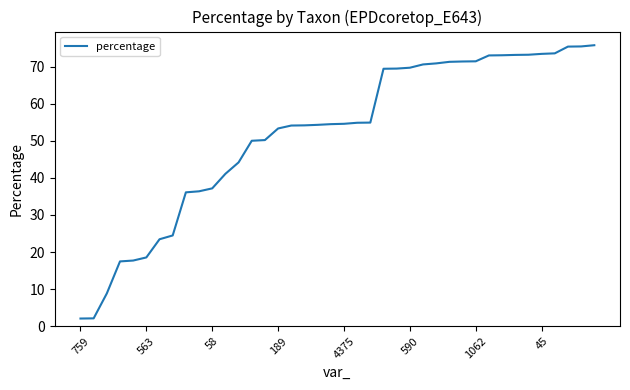

What is the minimum value shown in the chart?

2.1